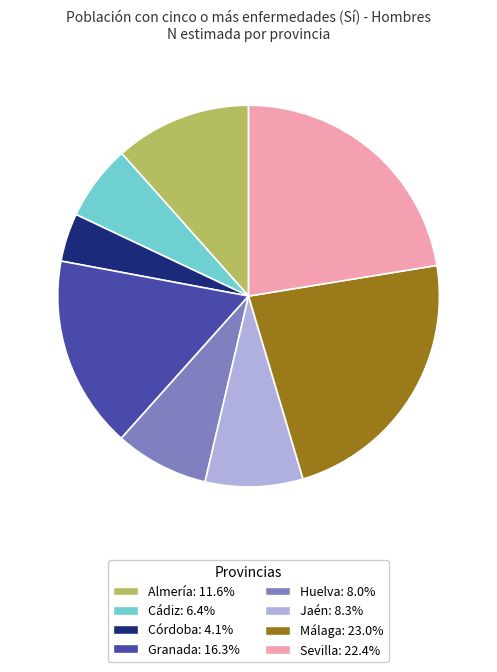

Does any single category account for the majority?

No